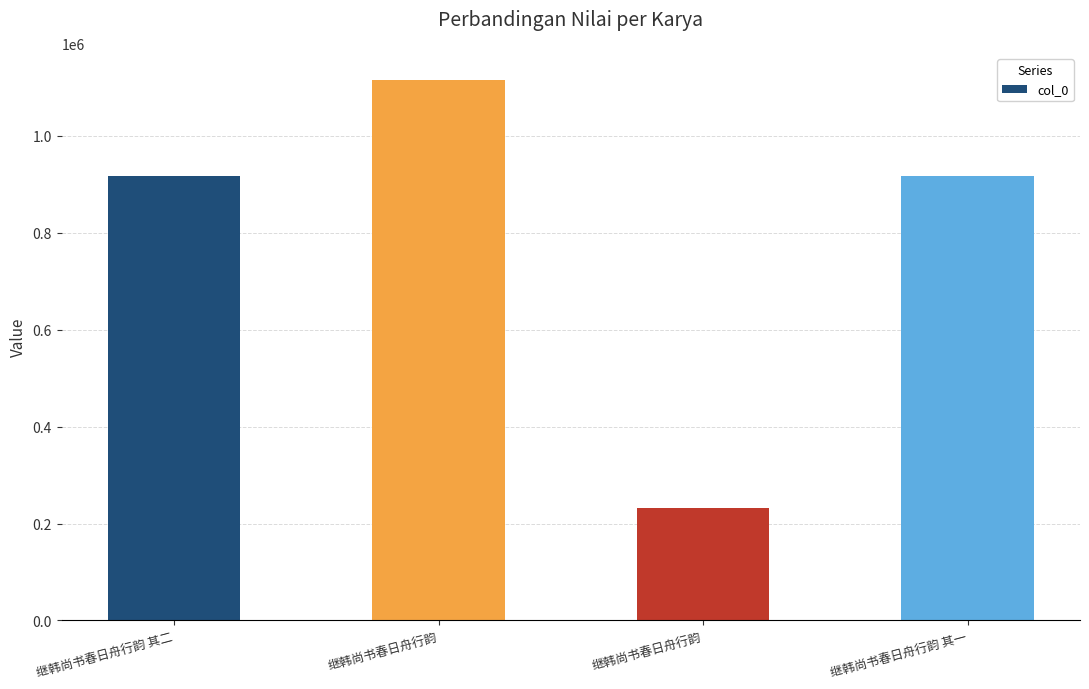

How many bars are there in total?

4